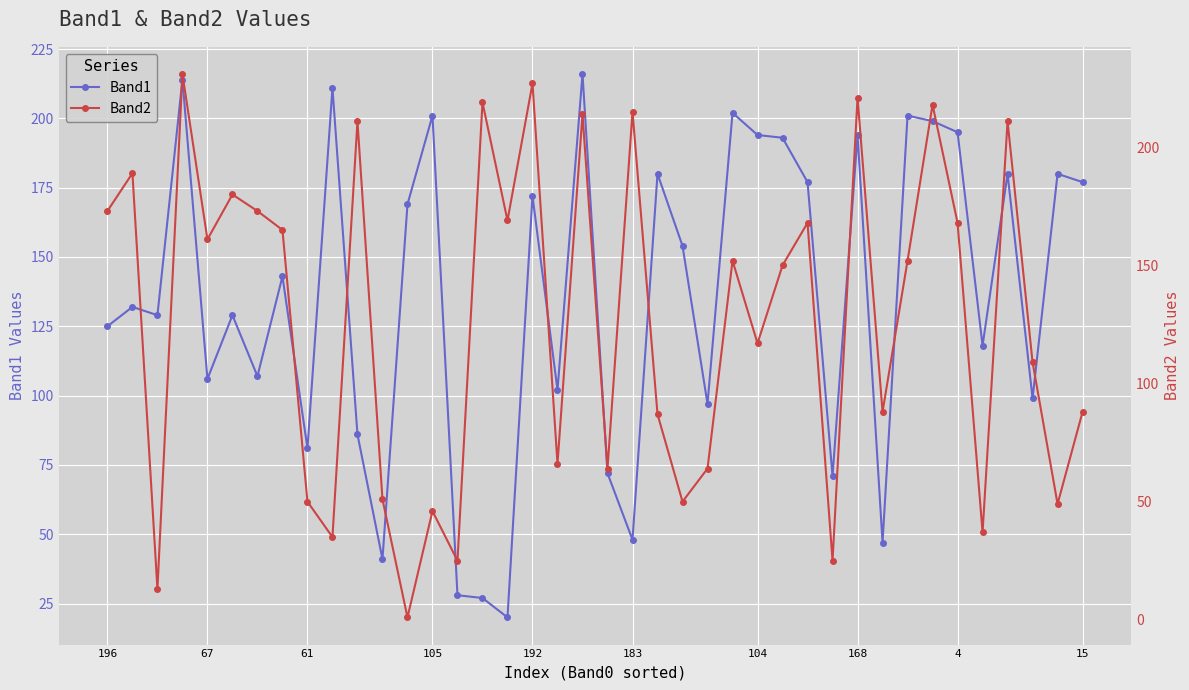

True or false: Band1 has more than 1 interior local peaks.

True